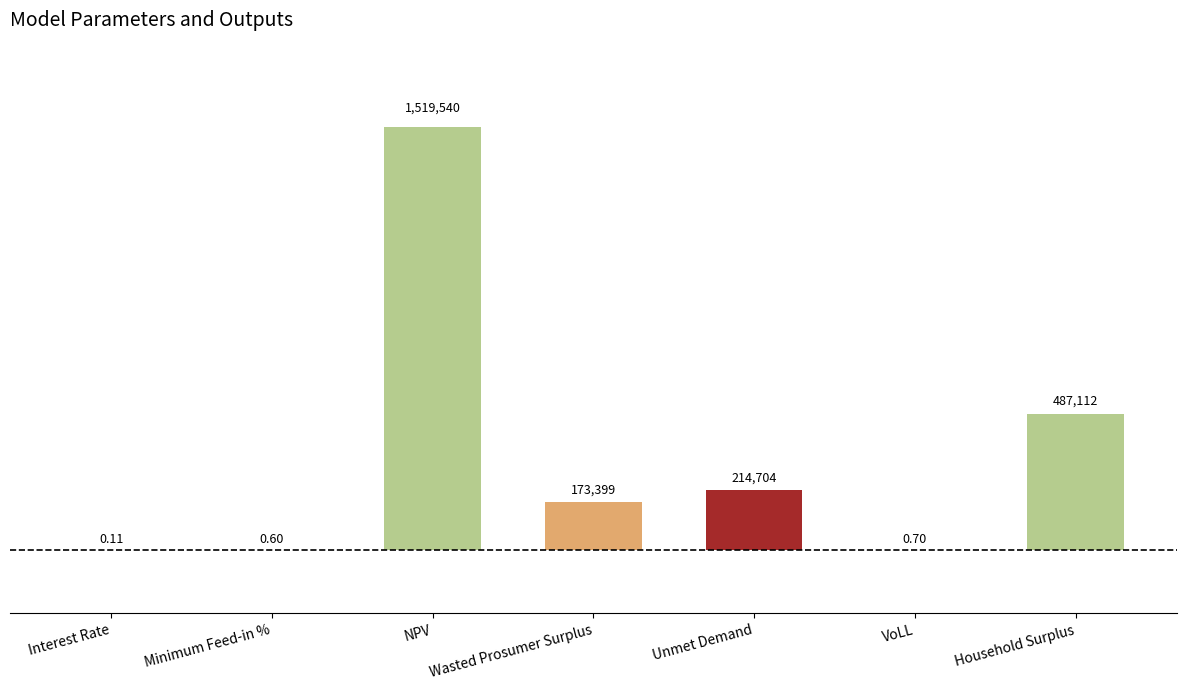

Where is the data nearest to the value 759770?

Household Surplus